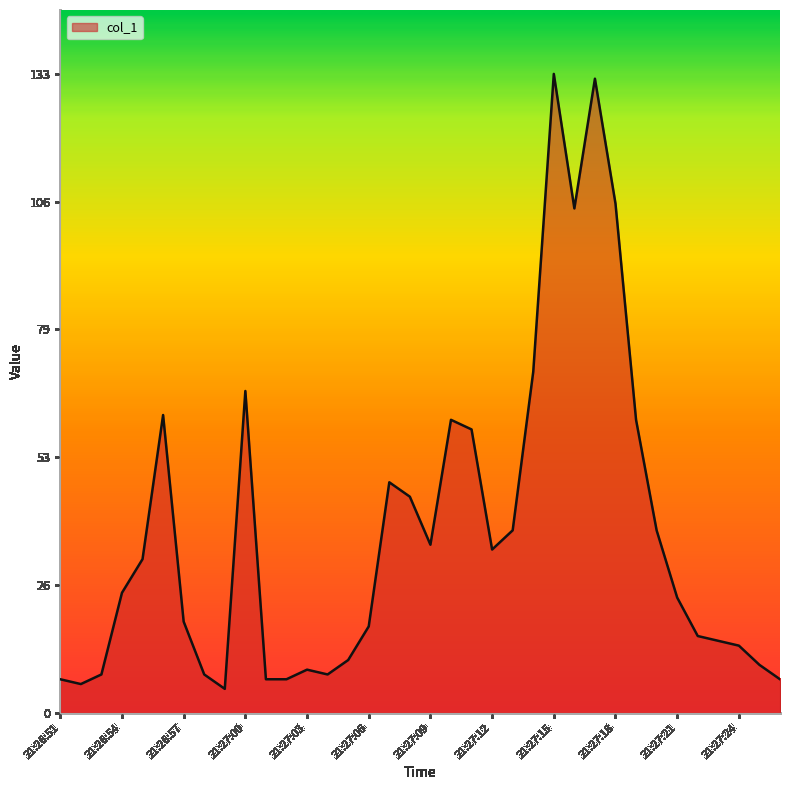

What is the greatest value displayed?

133